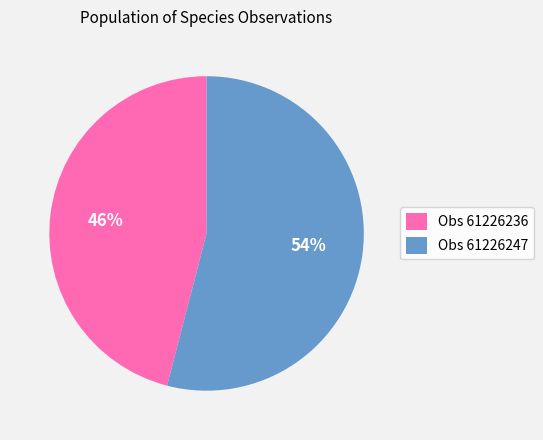

What is the majority slice?

Obs 61226247